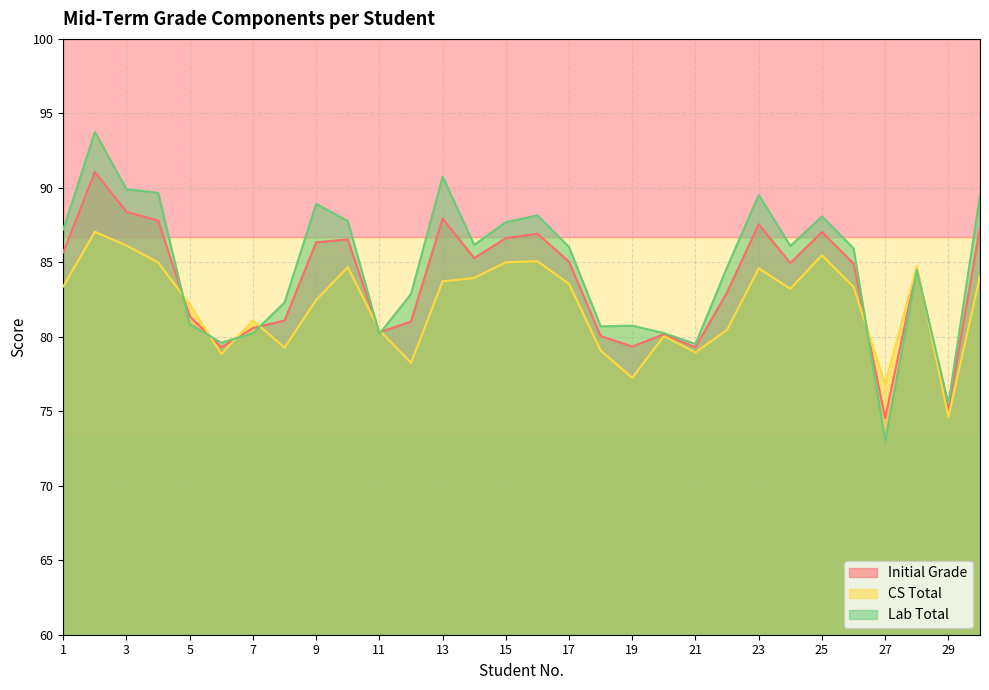

What is the difference between the highest and lowest values at 18?

1.6